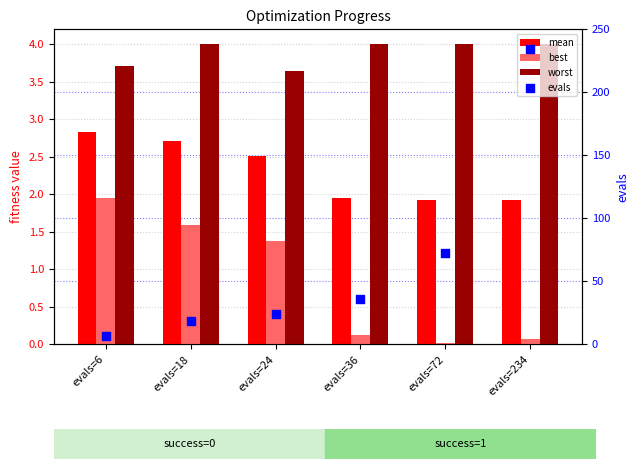

Which series has the largest total across all categories?

evals